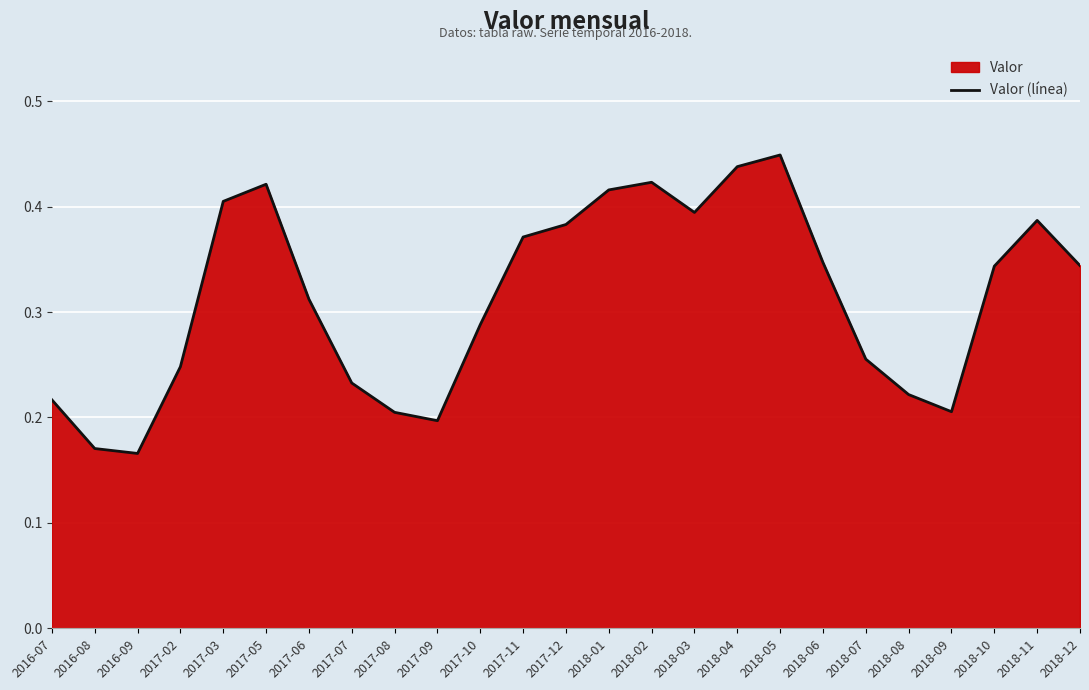

True or false: the data shows 0.4 at 2017-03.

True